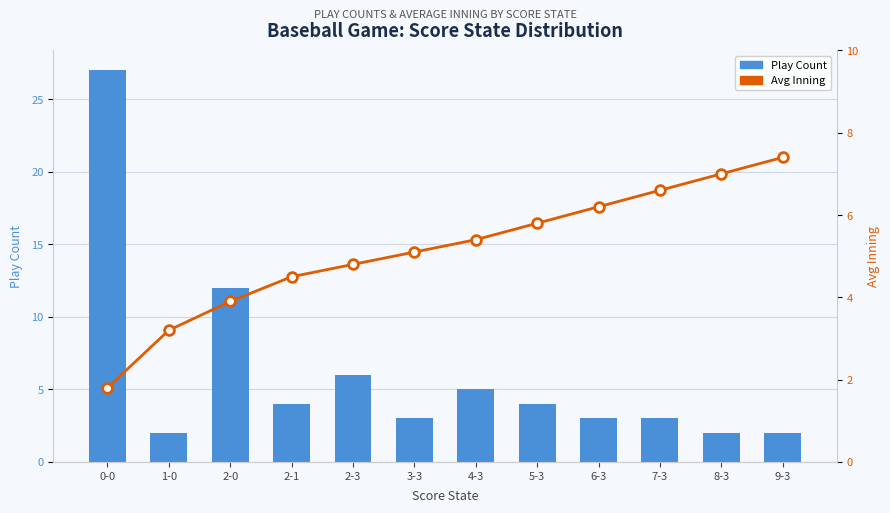

Which series has the widest spread of values?

Play Count